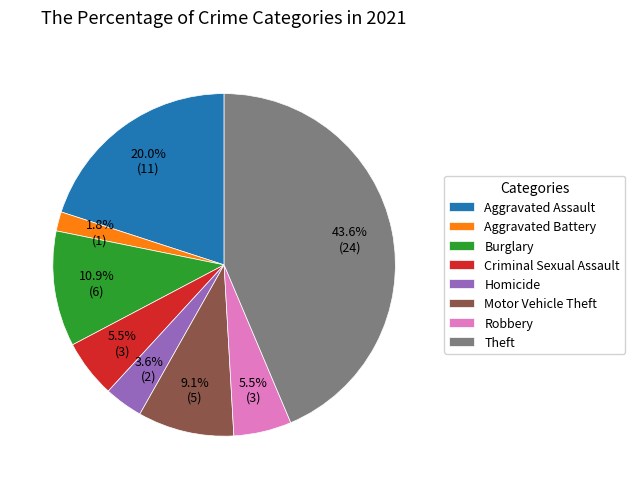

Which category has the smallest portion of the pie?

Aggravated Battery